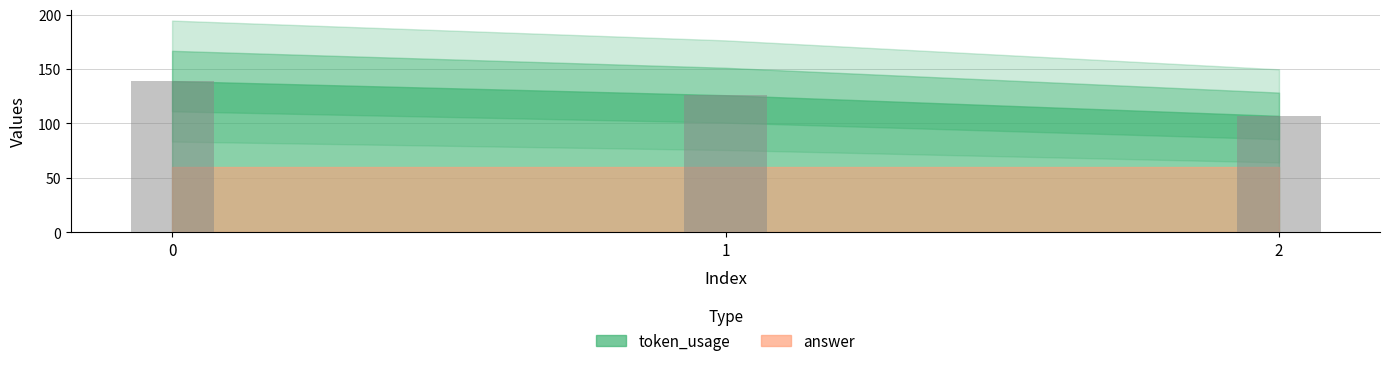

Does the chart contain any negative values?

No